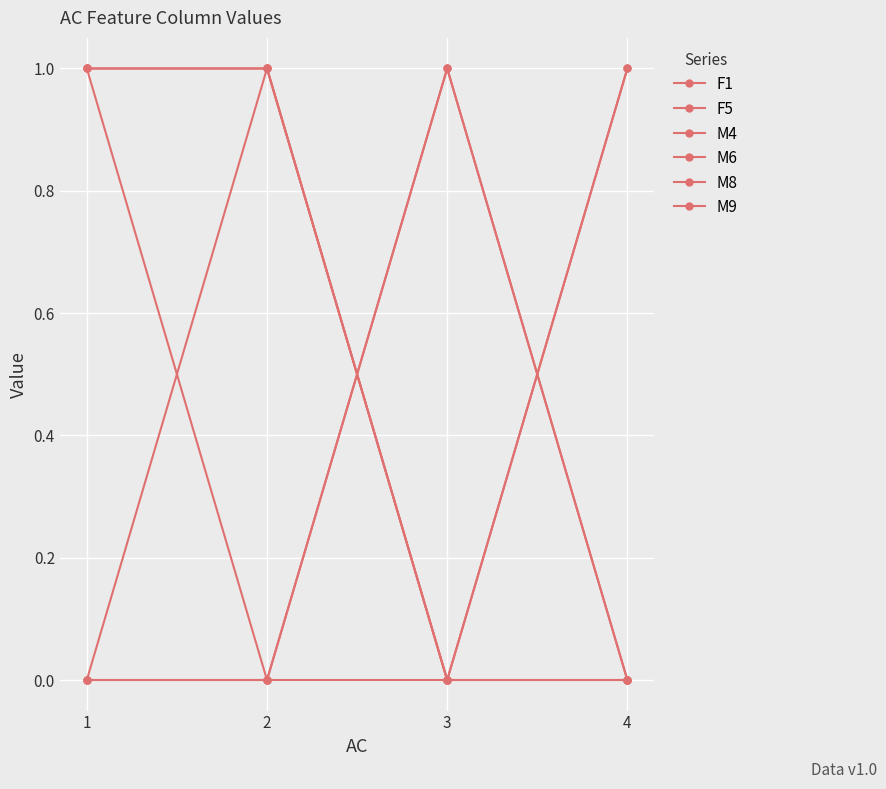

Count the M9 values in the range 1 to 2.

3